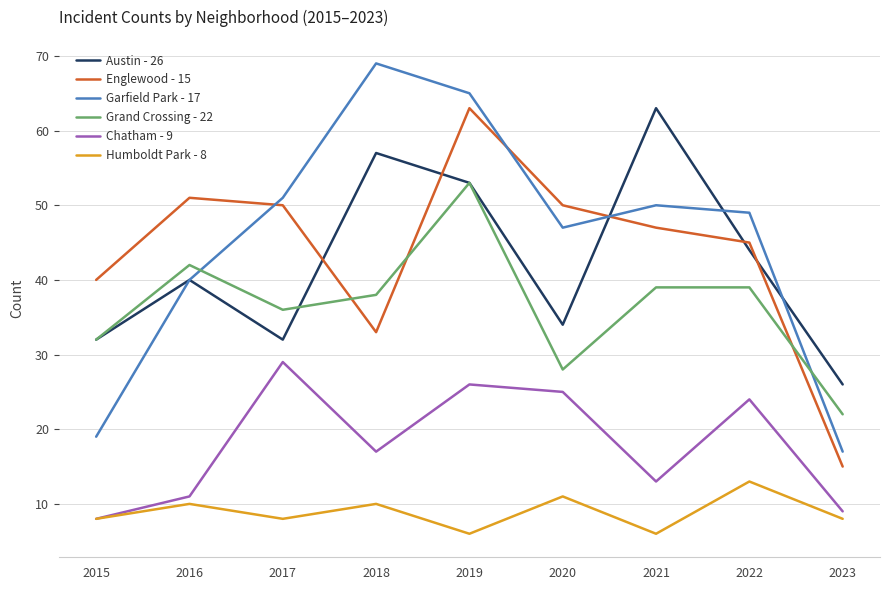

What is the sum of all Humboldt Park - 8 values?

80